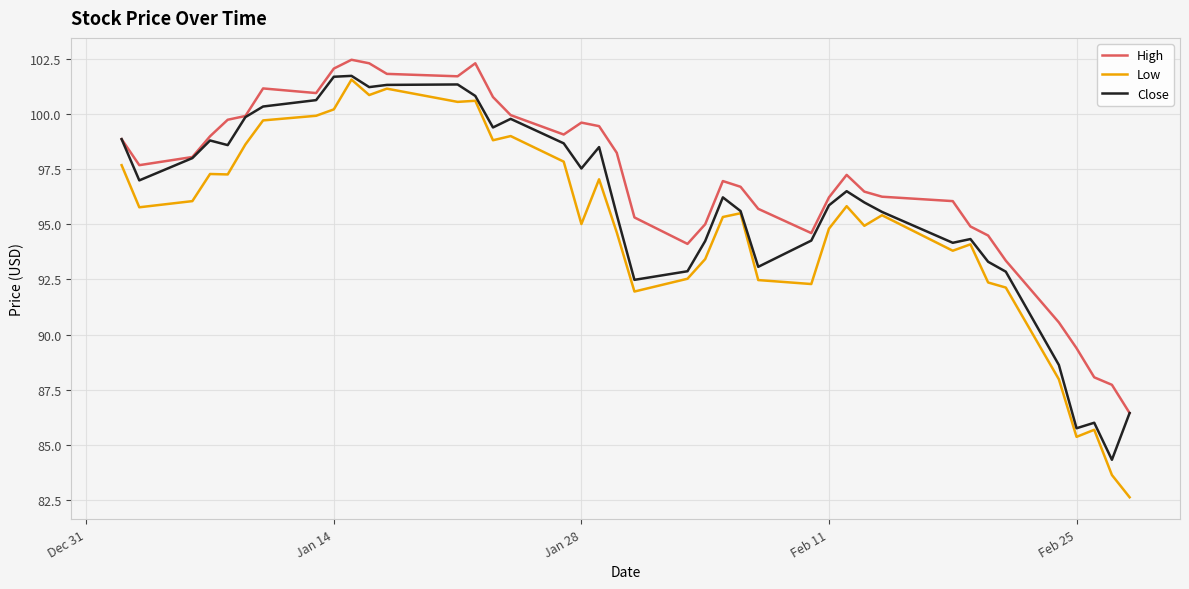

How many series are shown in this chart?

3